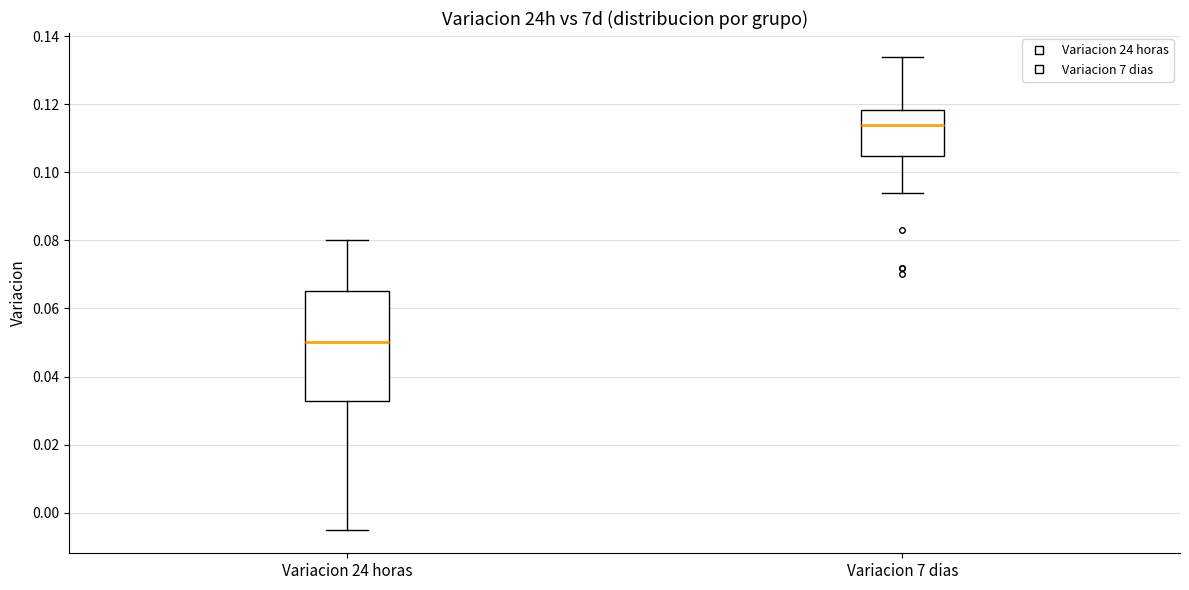

Reading left to right, read every box against the y-axis: the position of its median line, the range the box covers, and the ends of its whiskers. The values are not printed on the chart, so give them approximately, as read against the axis.

Variacion 24 horas: median 0.050, box 0.032 to 0.066, whiskers -0.004 to 0.080
Variacion 7 dias: median 0.114, box 0.104 to 0.118, whiskers 0.094 to 0.134